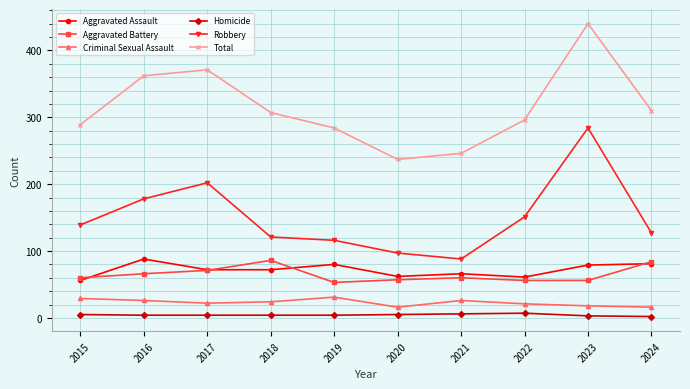

At 2016, list the series in order from smallest to largest.

Homicide, Criminal Sexual Assault, Aggravated Battery, Aggravated Assault, Robbery, Total